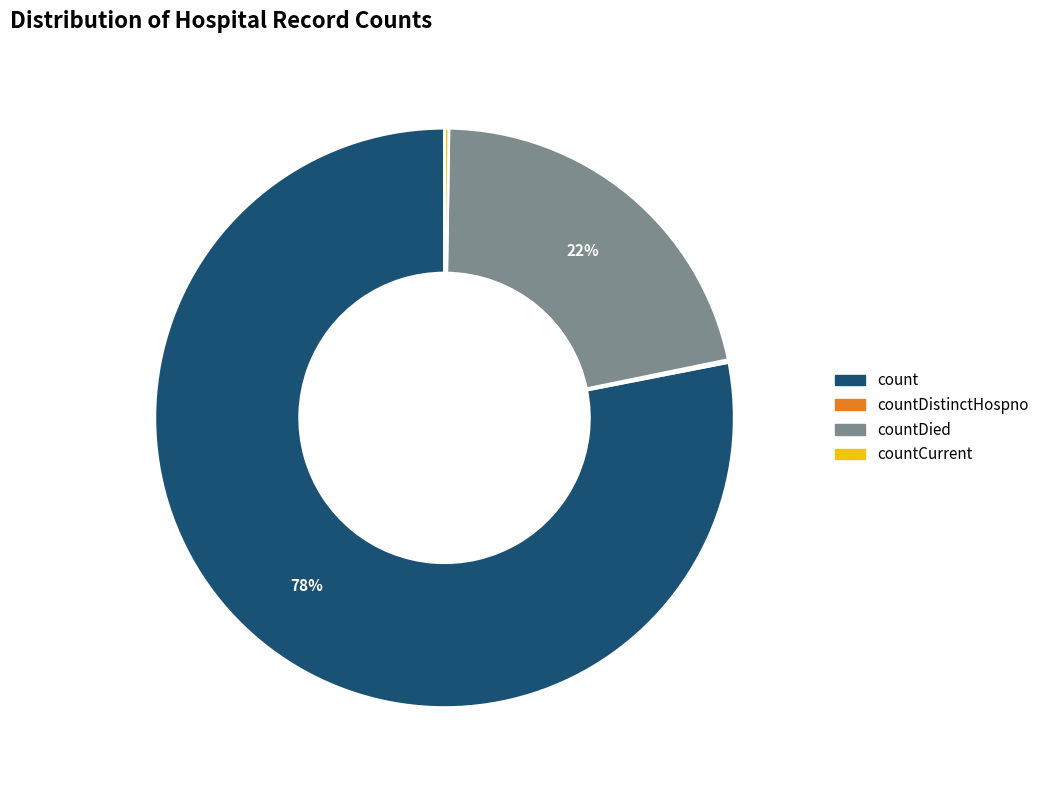

Which slice is the largest?

count